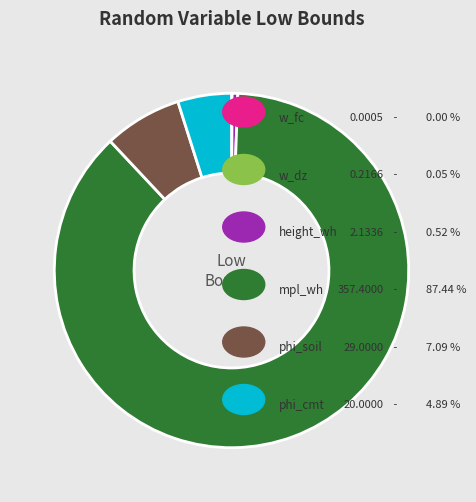

Is there a majority slice in this chart?

Yes